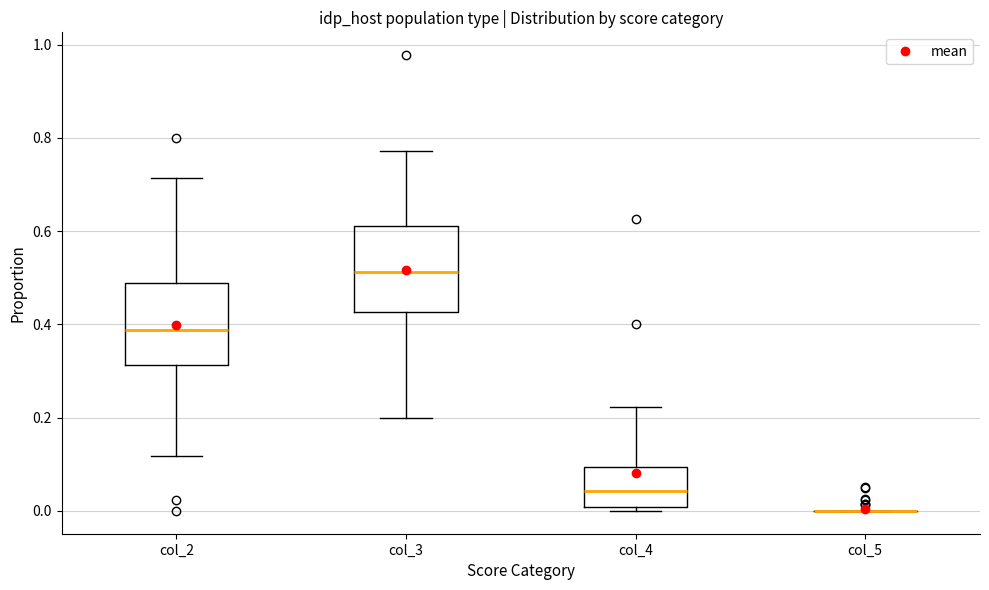

Reading left to right, read every box against the y-axis: the position of its median line, the range the box covers, and the ends of its whiskers. The values are not printed on the chart, so give them approximately, as read against the axis.

col_2: median 0.38, box 0.32 to 0.48, whiskers 0.12 to 0.72
col_3: median 0.52, box 0.42 to 0.62, whiskers 0.20 to 0.78
col_4: median 0.04, box 0.00 to 0.10, whiskers 0.00 (just below the box's lower edge) to 0.22
col_5: box collapsed to a line at 0.00, whiskers 0.00 to 0.00